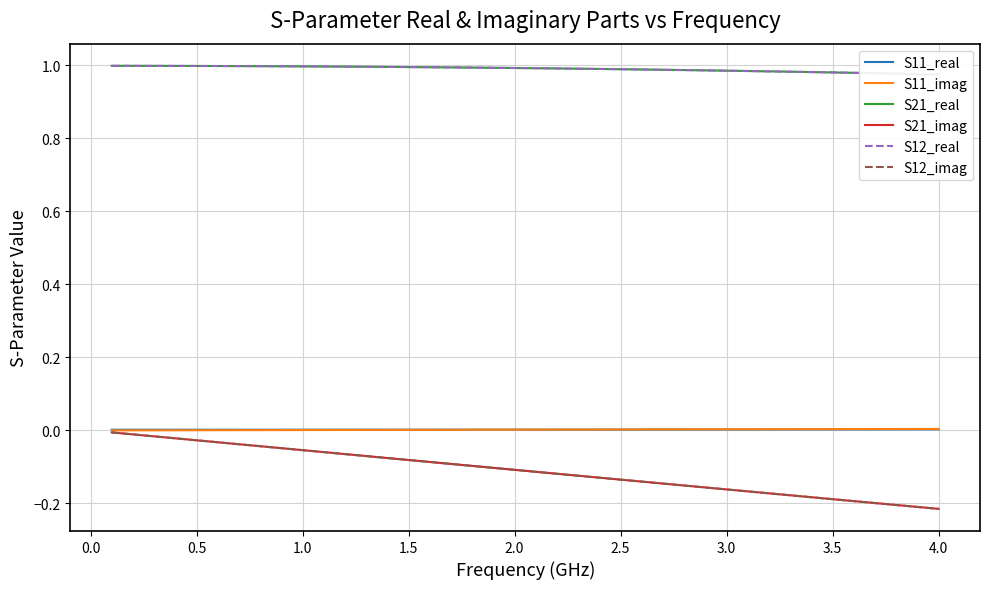

How many lines are shown in the chart?

6